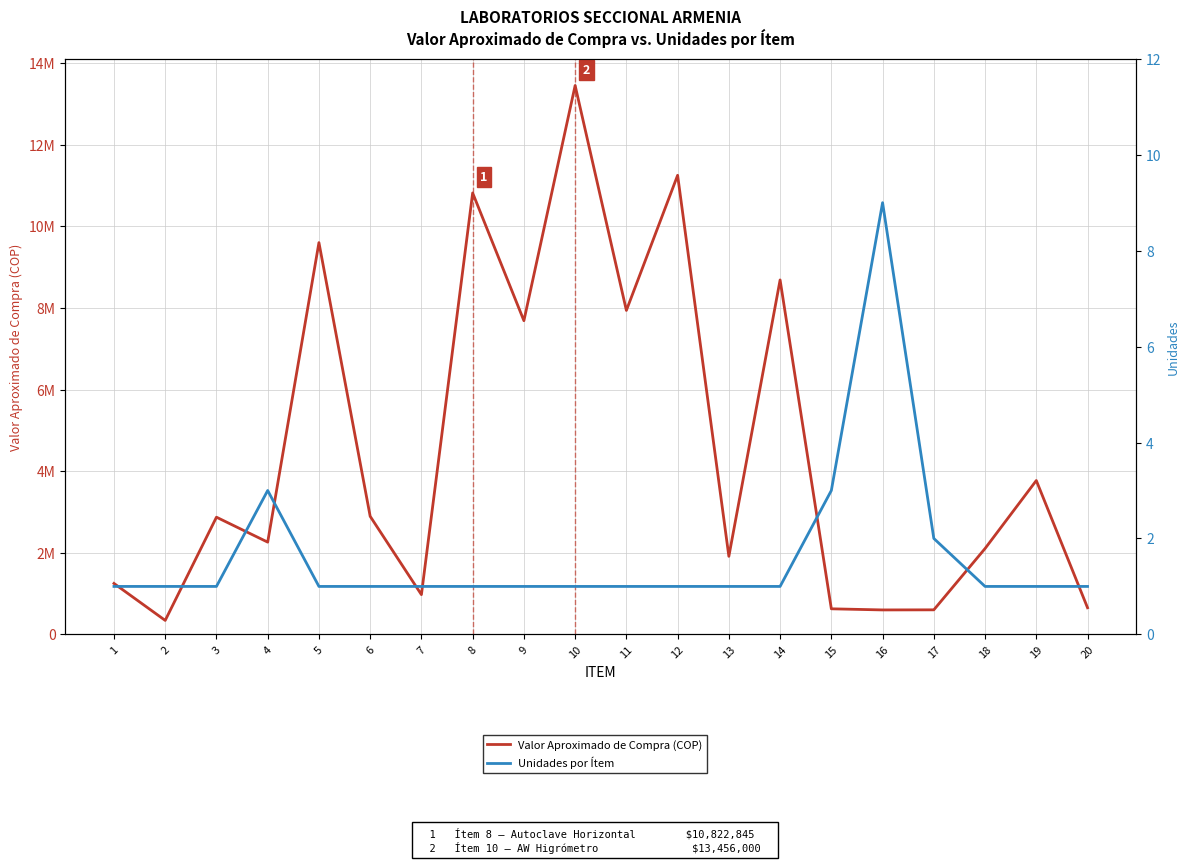

Does the chart have visible grid lines?

Yes